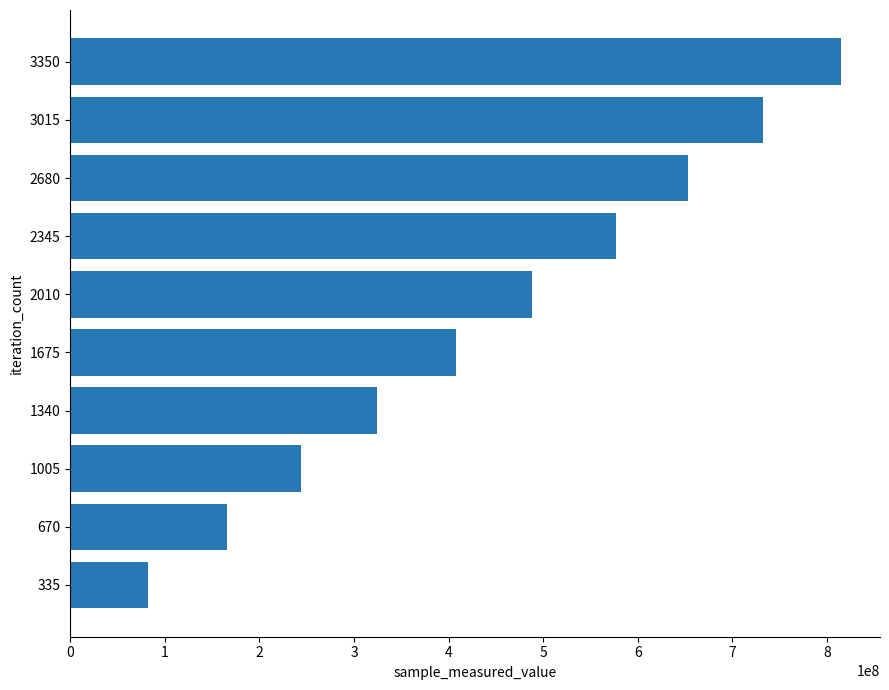

What is the difference between the second highest and second lowest values?

566205657